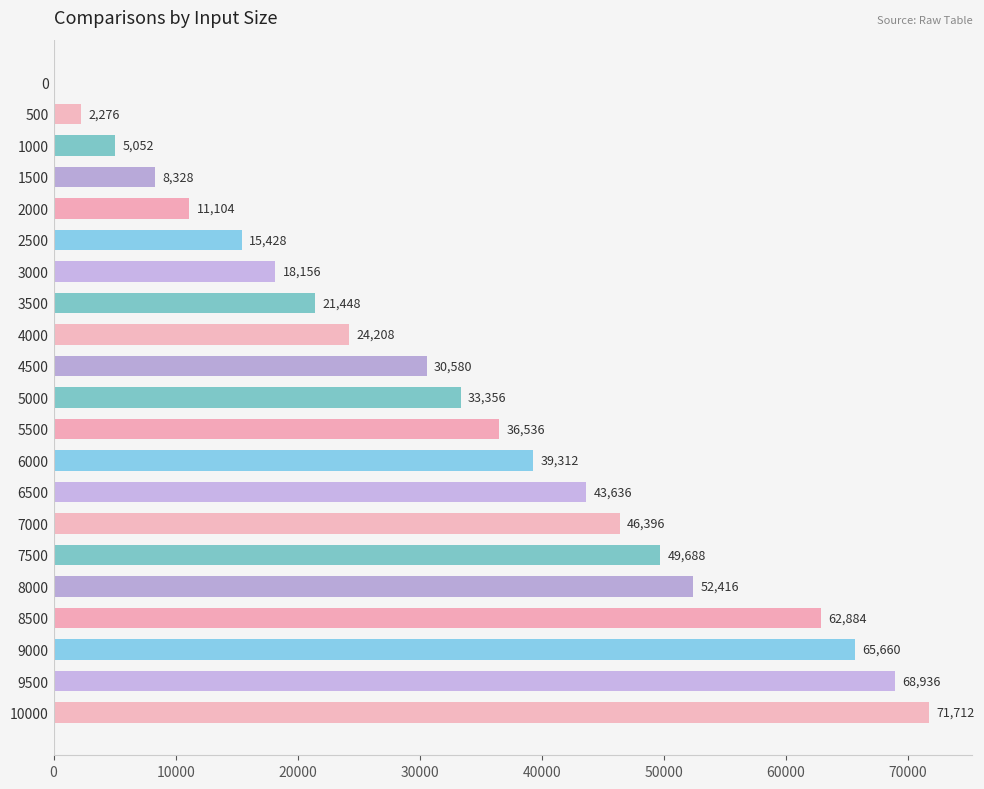

The value at 3000 is 18156. True or false?

True